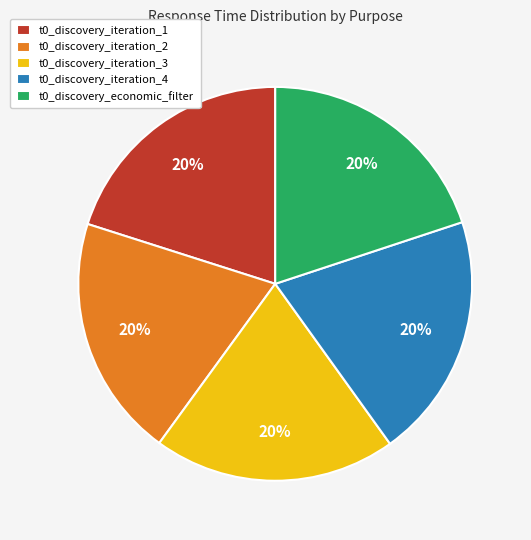

How many slices are in this pie chart?

5